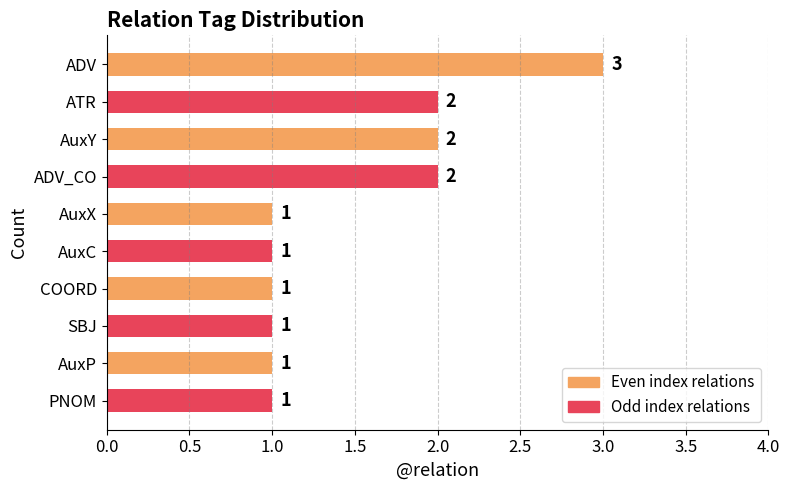

How many values are between 1 and 2?

9